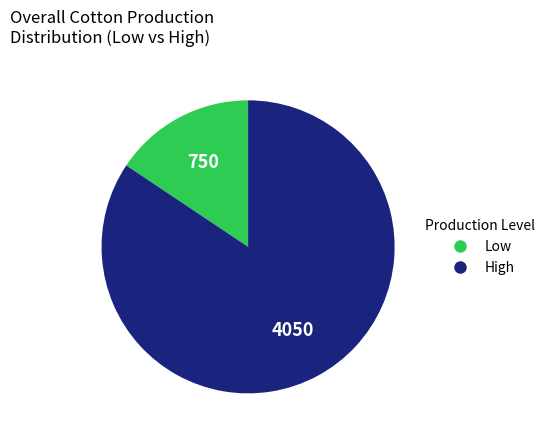

Is there a majority slice in this chart?

Yes